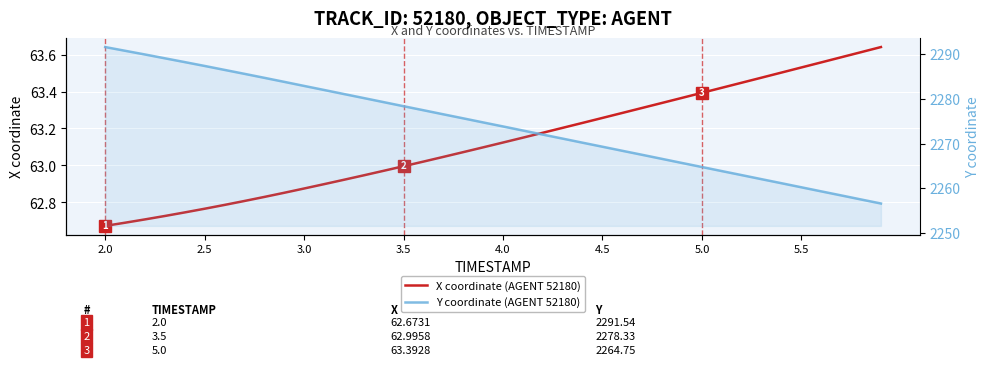

What is the average value of the Y coordinate (AGENT 52180) series?

2274.2